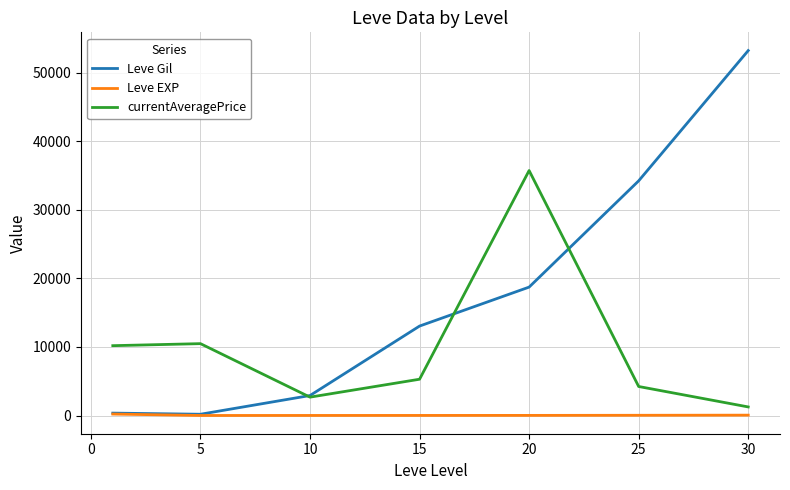

True or false: Leve EXP and currentAveragePrice cross at least once.

False